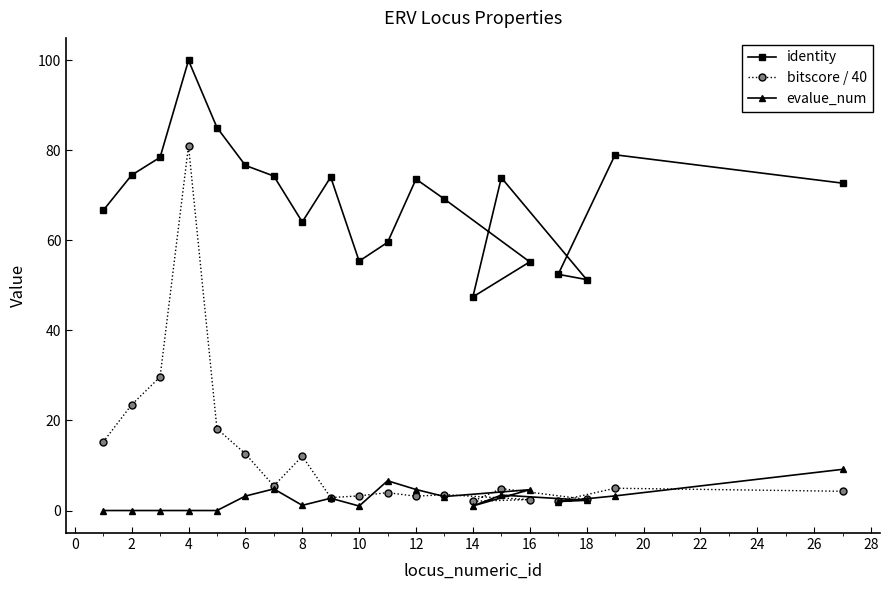

Which series has the widest spread of values?

bitscore / 40